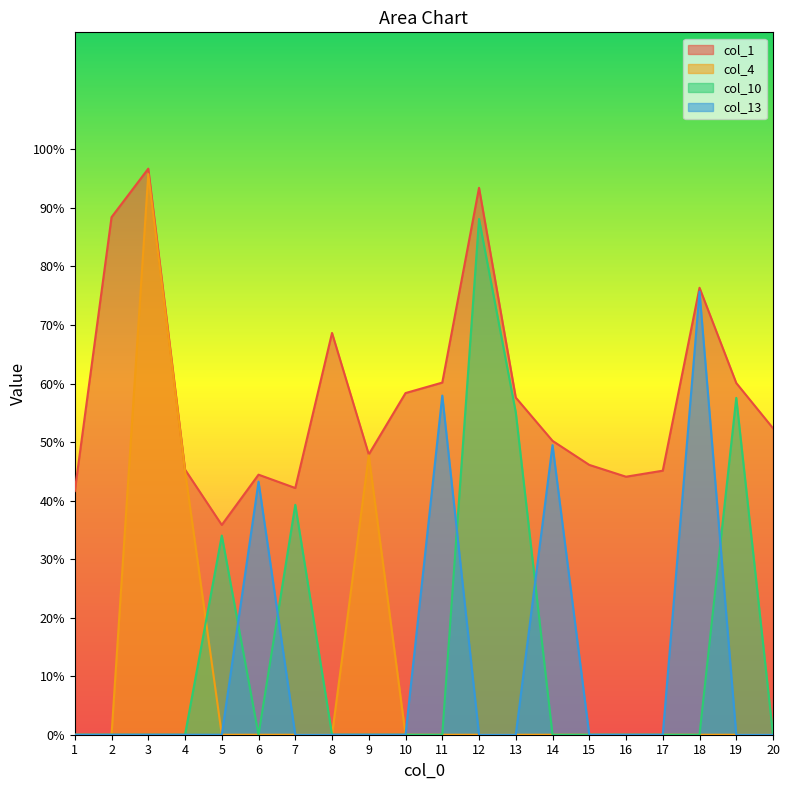

What is the highest value of the col_1 series?

96.7